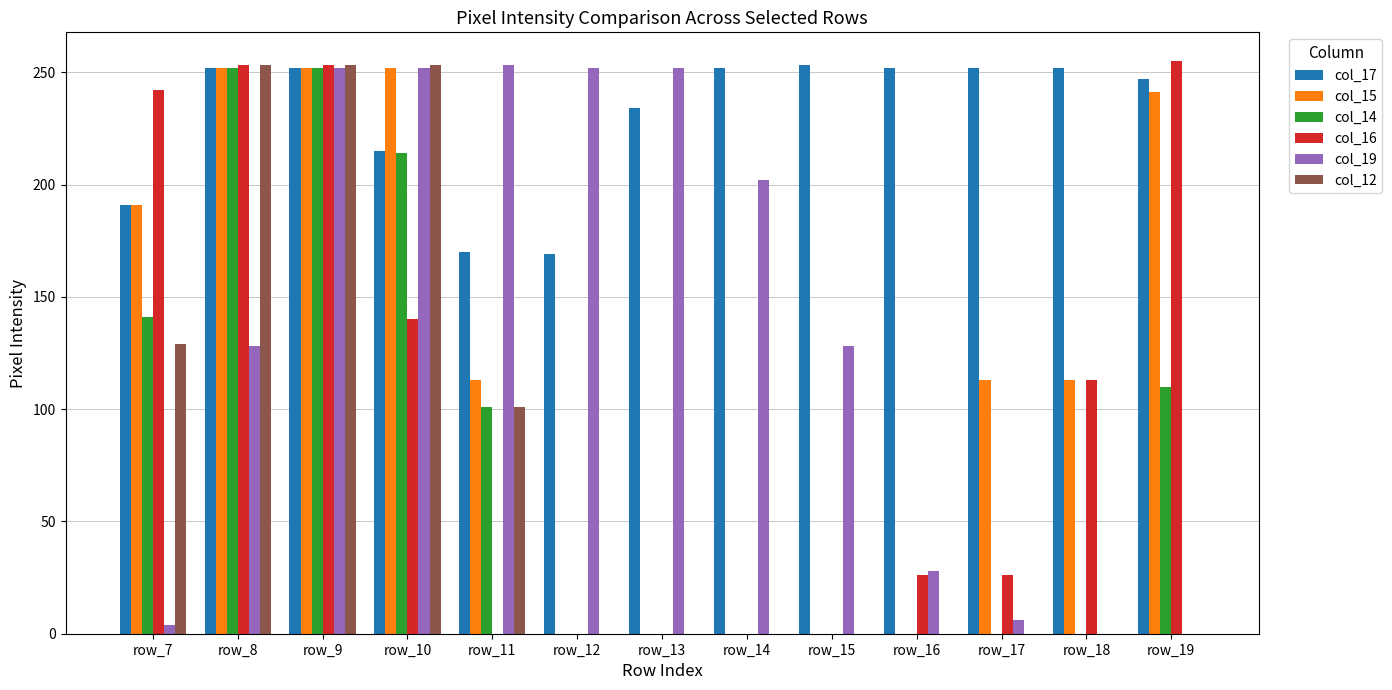

What is the average value of the col_16 series?

101